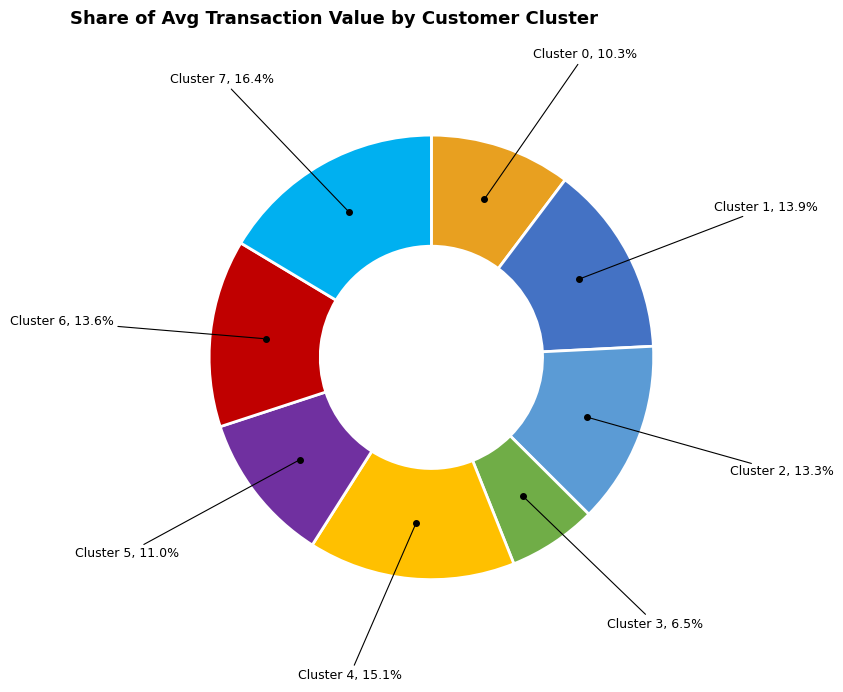

Is there a majority slice in this chart?

No